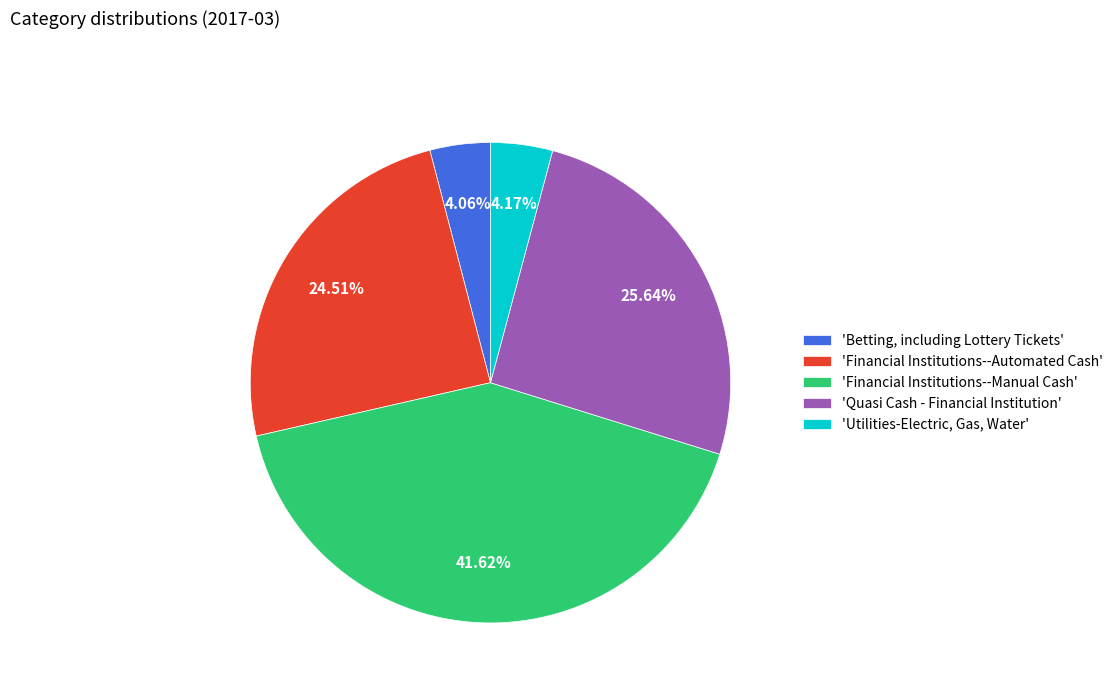

Does any single category account for the majority?

No